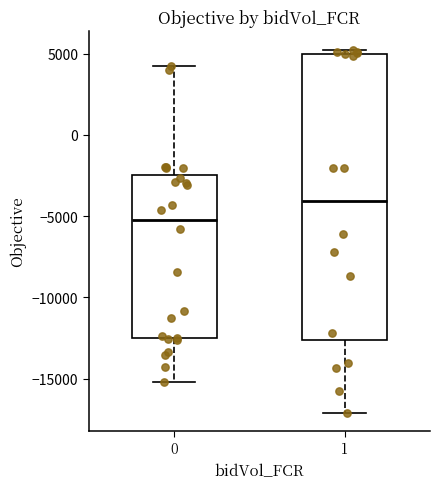

Where does the upper whisker of the box at x = 0 end on the y-axis? The values are not printed on the chart, so give them approximately, as read against the axis.

4000